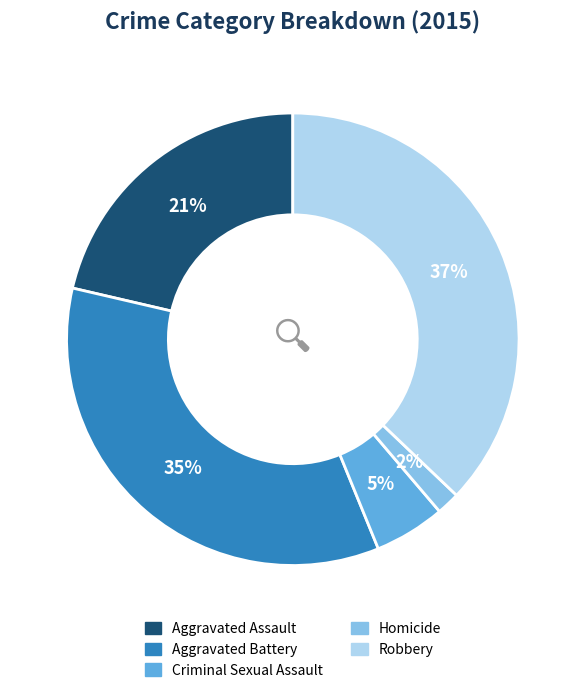

Rank the categories by value from highest to lowest.

Robbery, Aggravated Battery, Aggravated Assault, Criminal Sexual Assault, Homicide